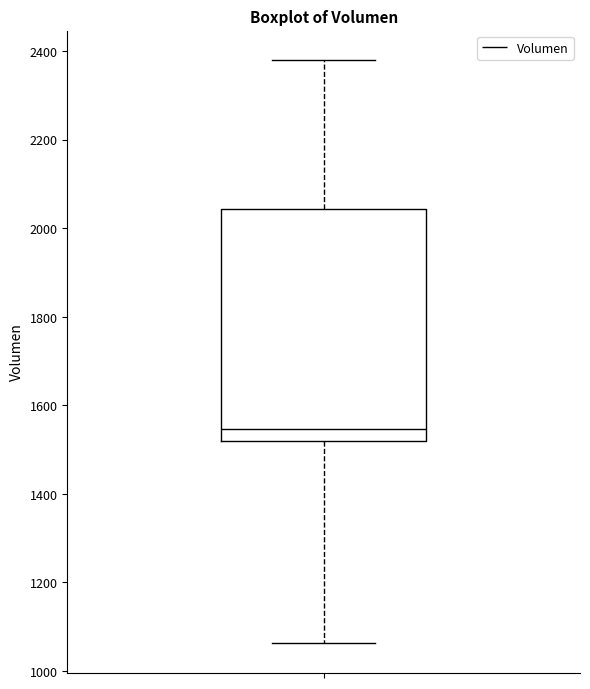

Where does the upper whisker of the box end on the y-axis? The values are not printed on the chart, so give them approximately, as read against the axis.

2380